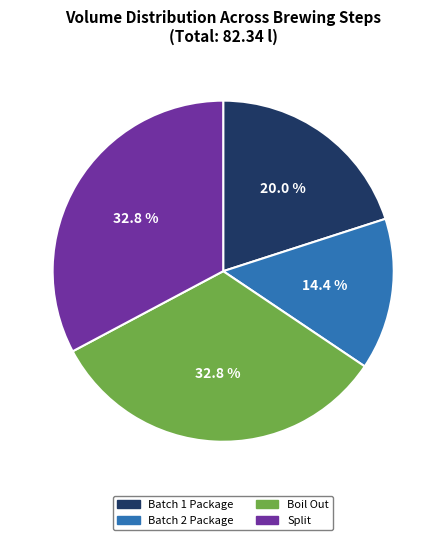

What is the total percentage of Boil Out and Batch 2 Package?

47.2%